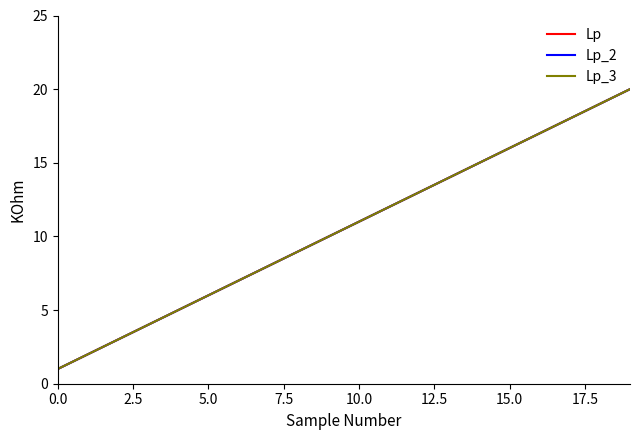

Is this an area chart (filled region under the line)?

No